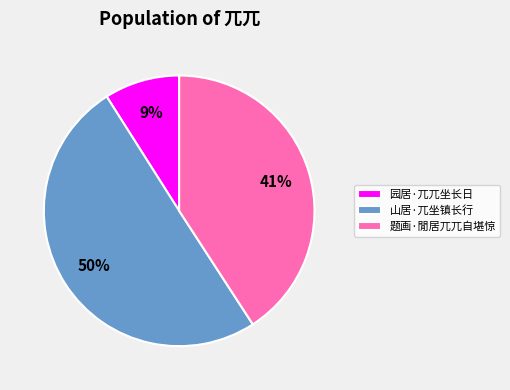

What is the smallest slice in the pie chart?

园居·兀兀坐长日